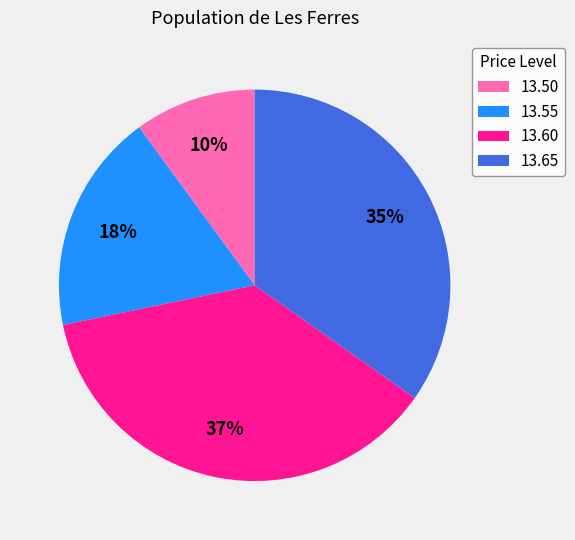

Combined, do 13.50 and 13.60 account for over 50%?

No